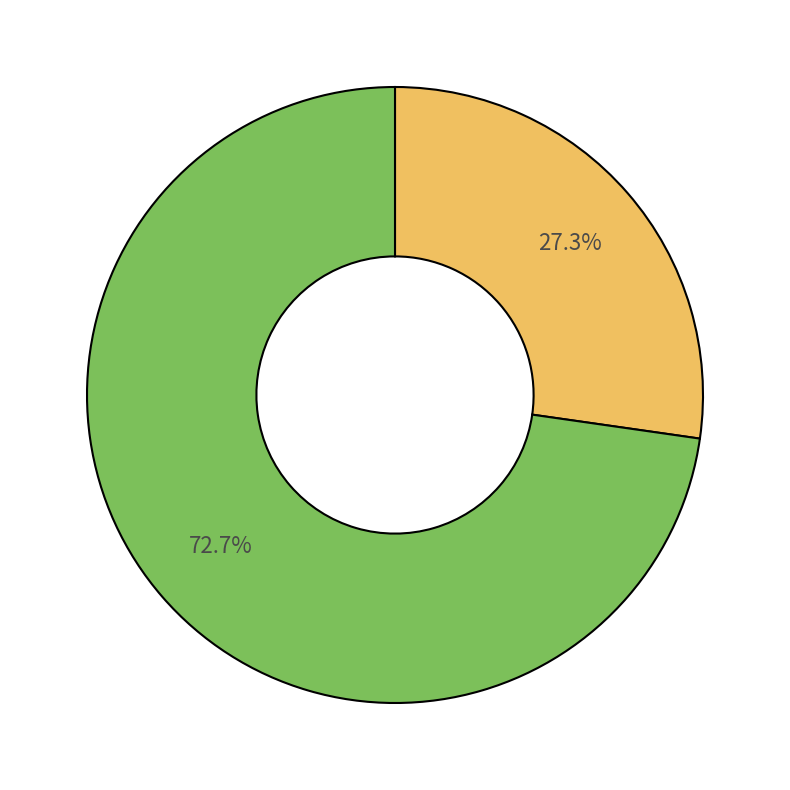

Is there any slice that represents more than half of the pie?

Yes